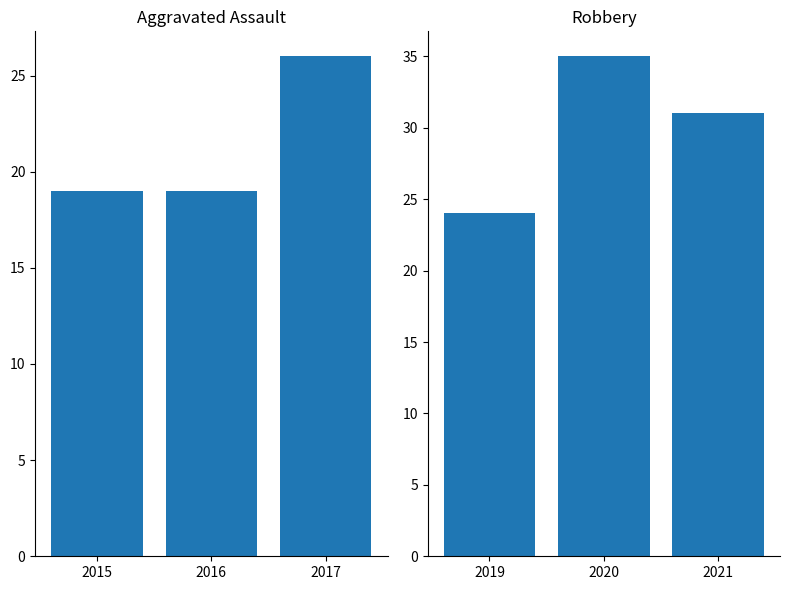

Read the Aggravated Assault value at 2017.

26